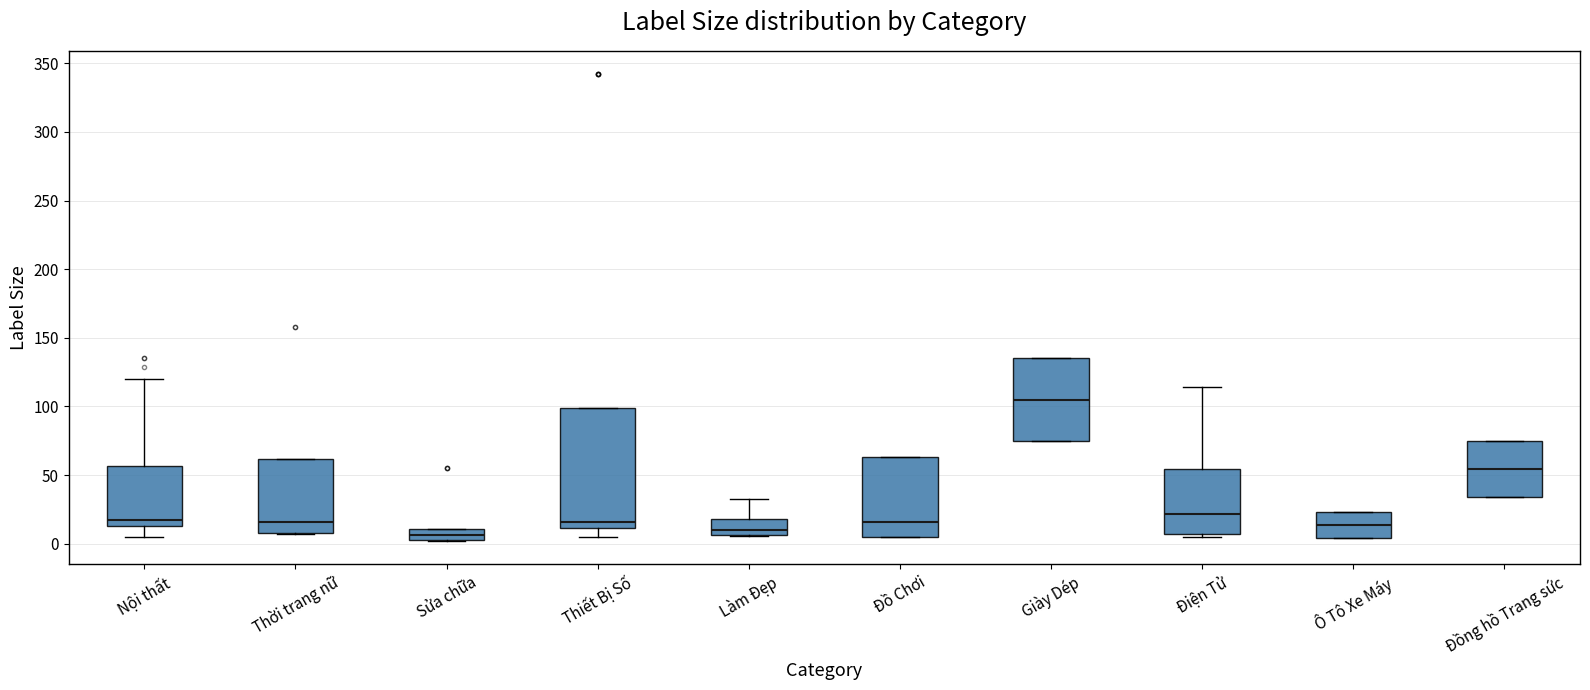

Reading left to right, transcribe this box plot: for each box, give where its median line is, the range the box spans, and where its two whiskers end, as read against the y-axis. The values are not printed on the chart, so give them approximately, as read against the axis.

Nội thất: median 15 (just above the box's lower edge), box 15 to 55, whiskers 5 to 120
Thời trang nữ: median 15, box 10 to 60, whiskers 5 to 60
Sửa chữa: median 5 (inside the box), box 5 to 10, whiskers 0 to 10
Thiết Bị Số: median 15, box 10 to 100, whiskers 5 to 100
Làm Đẹp: median 10, box 5 to 20, whiskers 5 to 35
Đồ Chơi: median 15, box 5 to 65, whiskers 5 to 65
Giày Dép: median 105, box 75 to 135, whiskers 75 to 135
Điện Tử: median 20, box 5 to 55, whiskers 5 (just below the box's lower edge) to 115
Ô Tô Xe Máy: median 15, box 5 to 25, whiskers 5 to 25
Đồng hồ Trang sức: median 55, box 35 to 75, whiskers 35 to 75